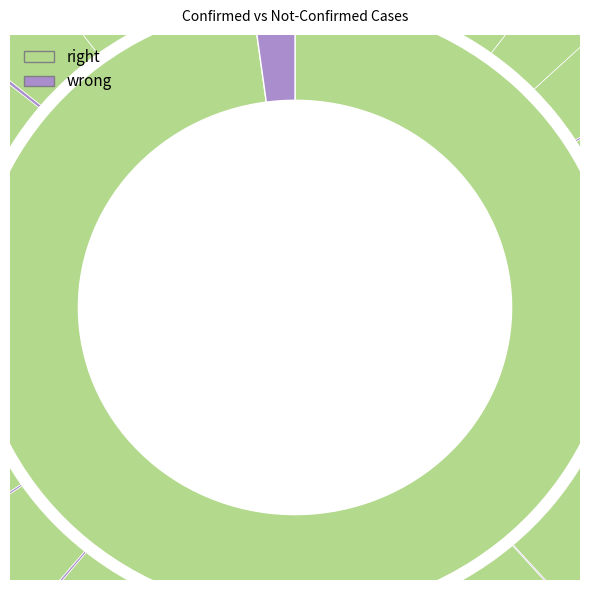

How many slices are in this pie chart?

40